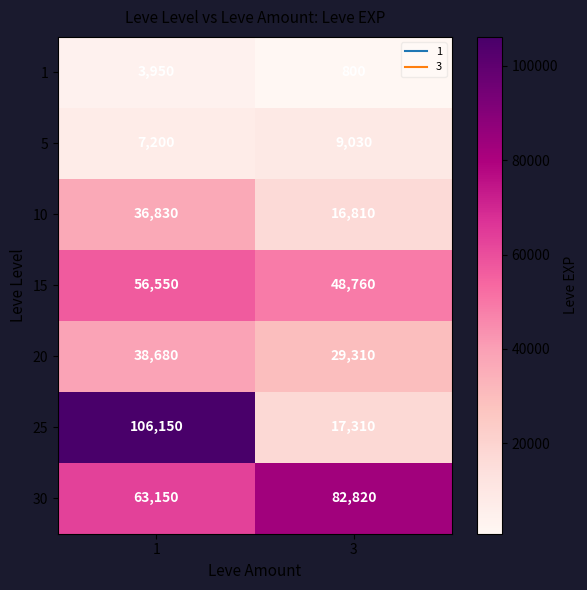

The value of 1 at 1 is 1734. True or false?

False